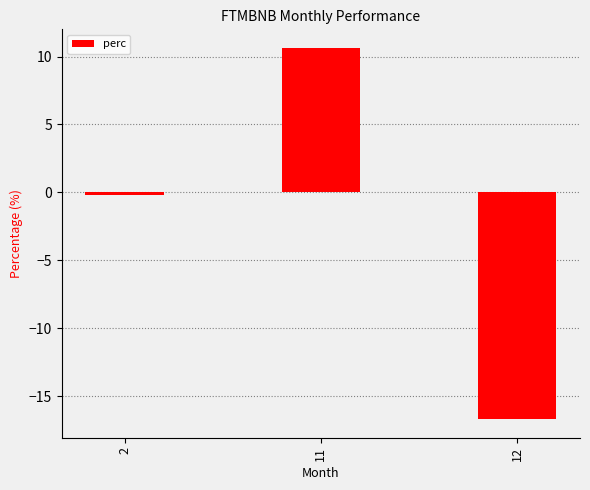

Reading left to right, transcribe all the data shown in this chart.

2=-0.2	11=10.6	12=-16.7